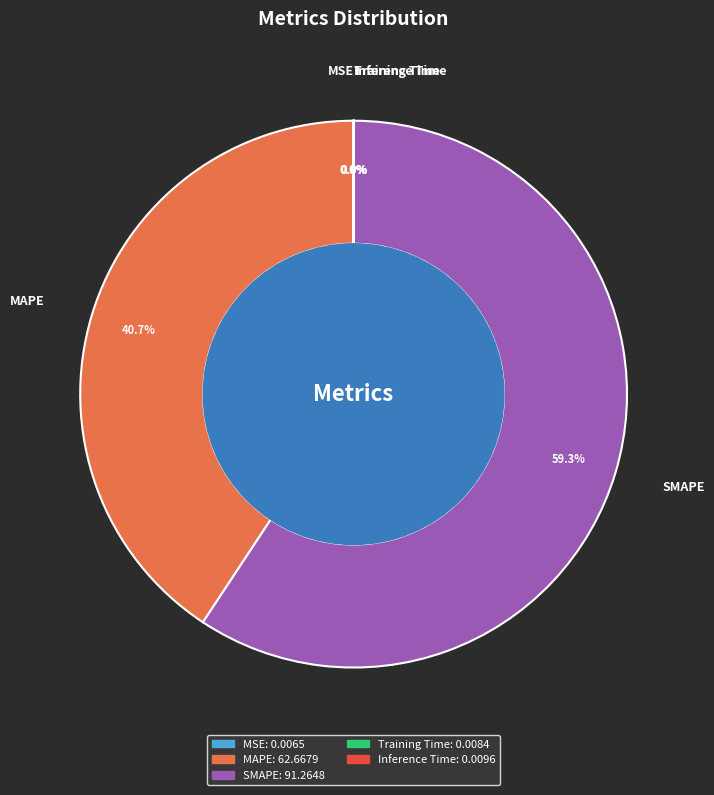

What is the largest slice in the pie chart?

SMAPE